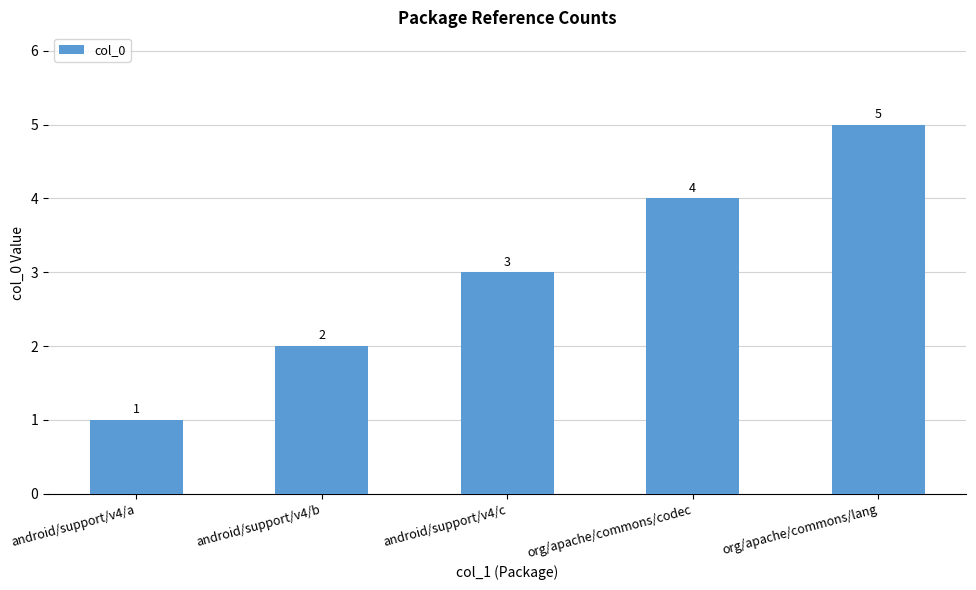

True or false: the data shows 7 at org/apache/commons/codec.

False